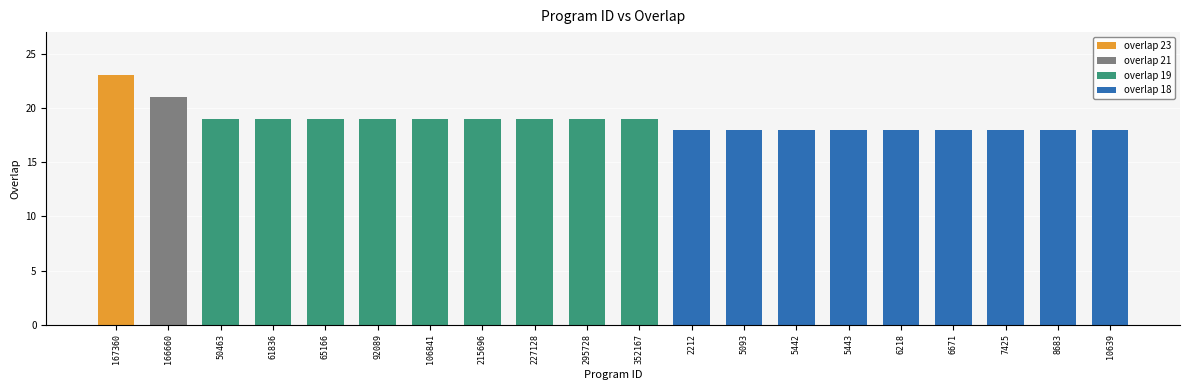

How many bars are there in each group?

4